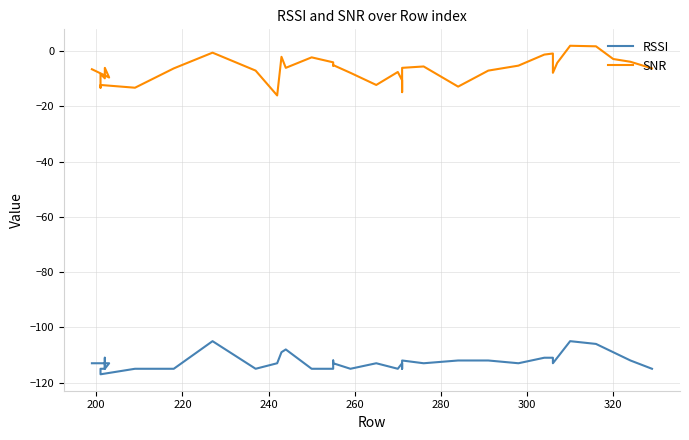

How many values in the RSSI series are below -113?

15